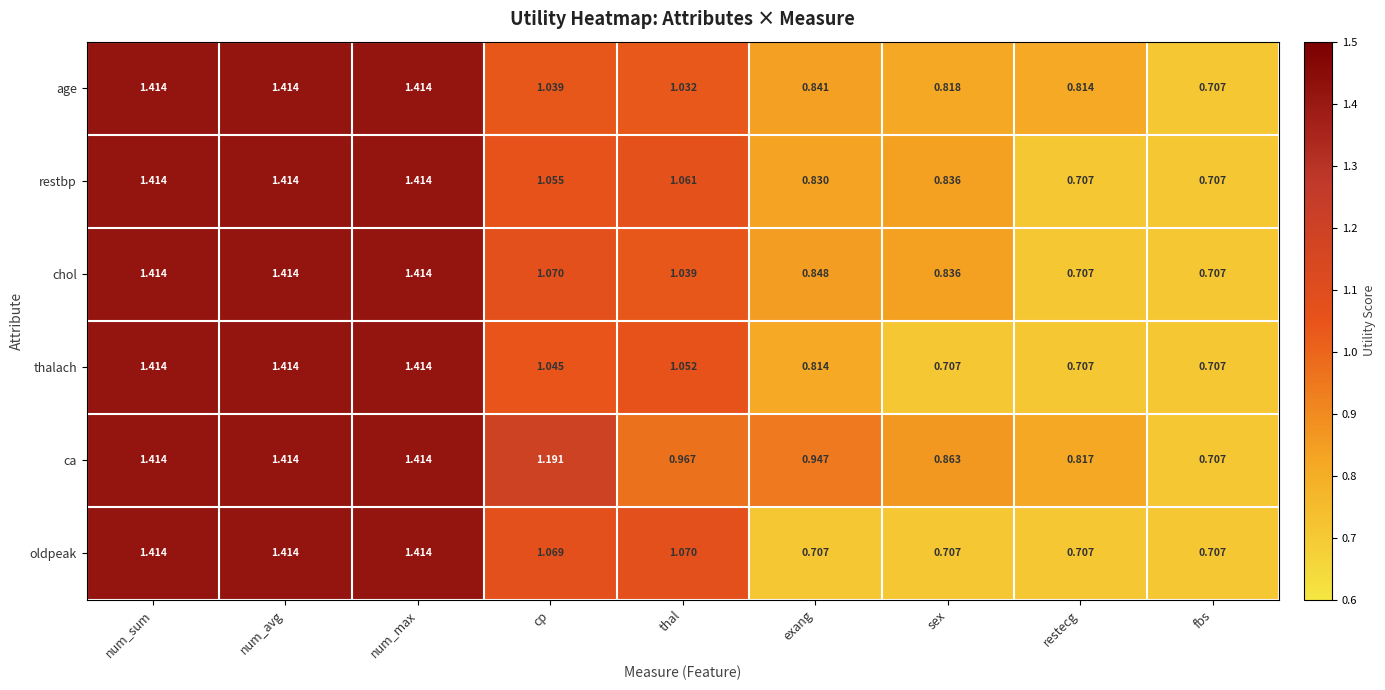

At which label is ca closest to 1?

thal